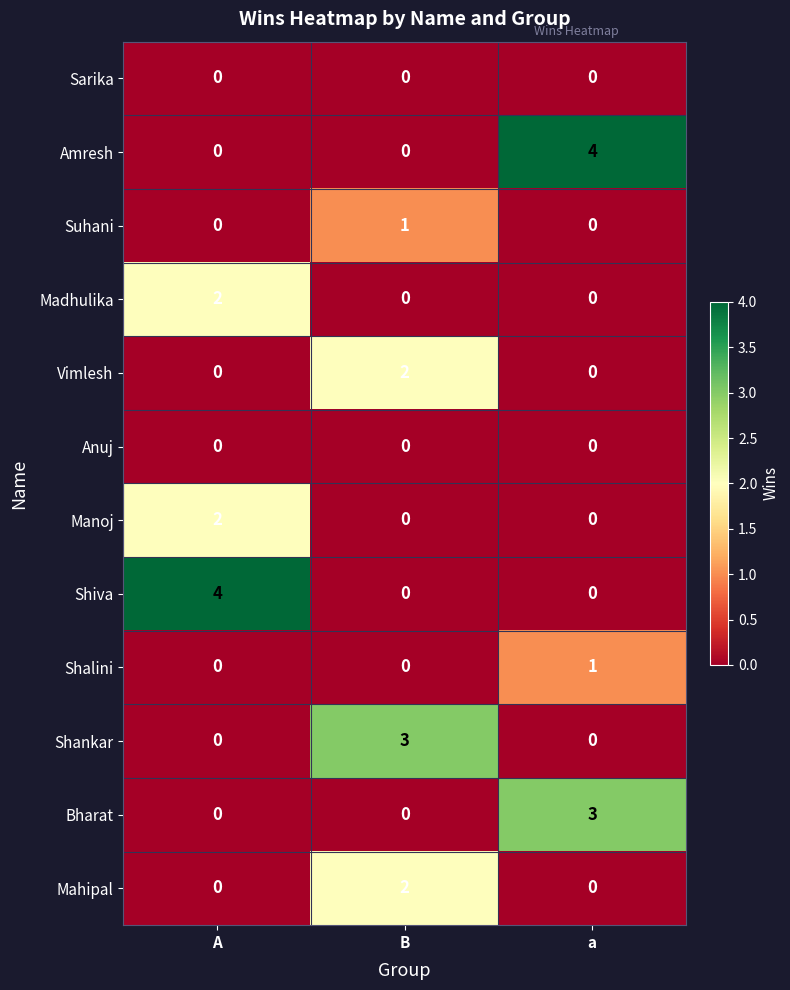

What is the highest value of the Shankar series?

3